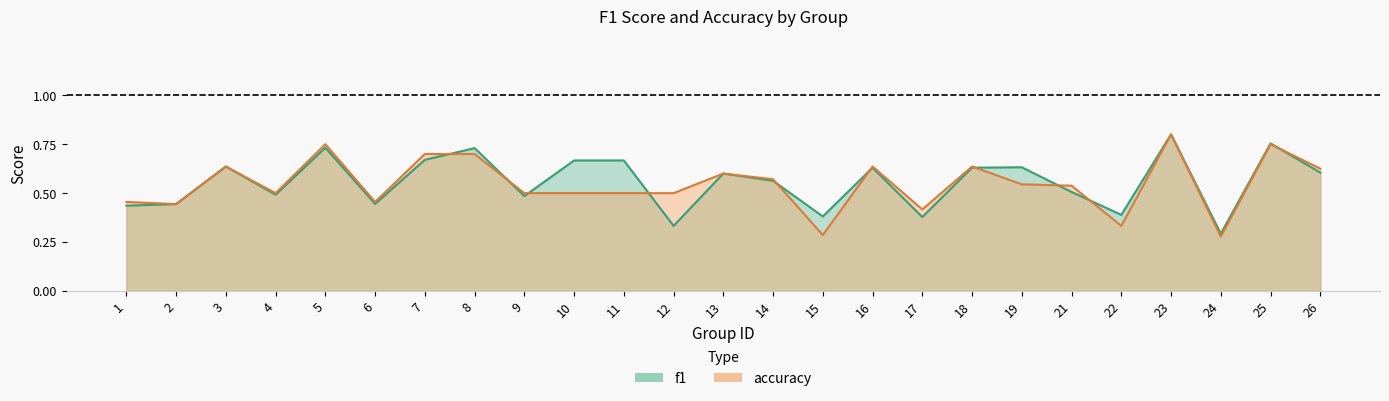

How many interior local peaks does the f1 series have?

8